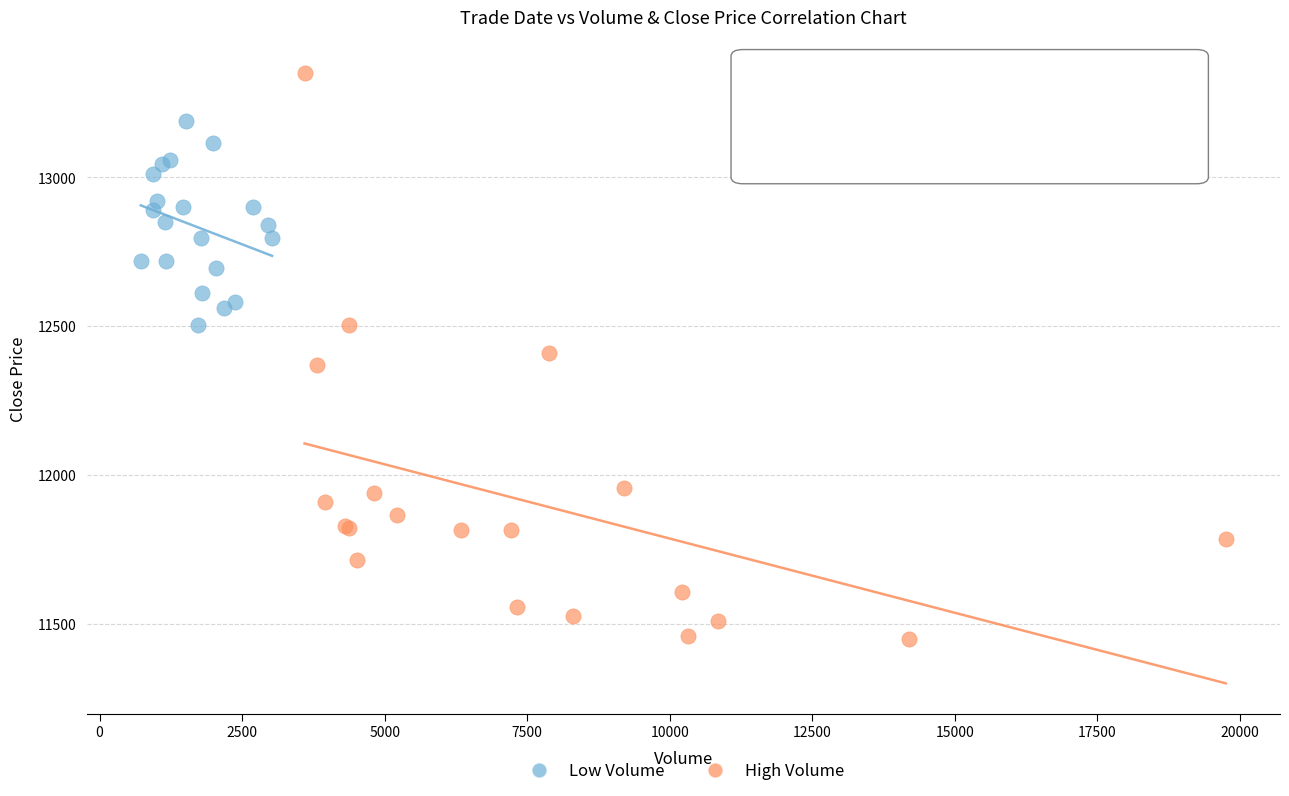

Which series contains the lowest Y value?

High Volume